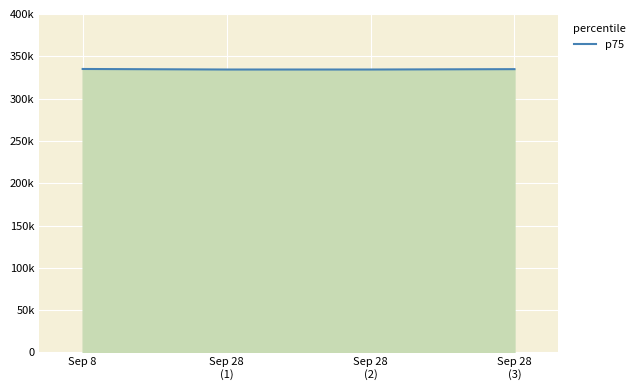

Does the chart display data point markers on the line(s)?

No